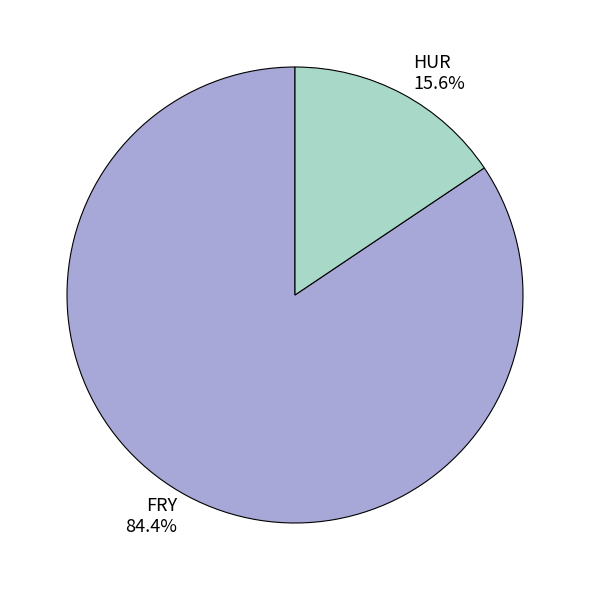

To the nearest percent, what is the difference between the FRY and HUR slice percentages?

69%